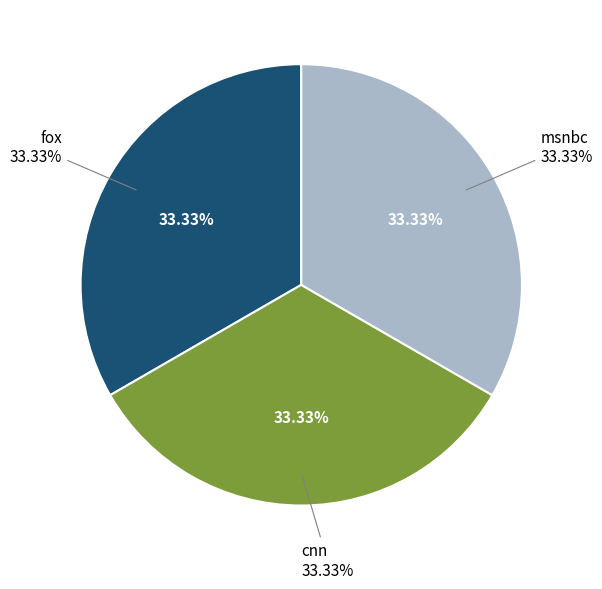

How many segments does this pie chart have?

3